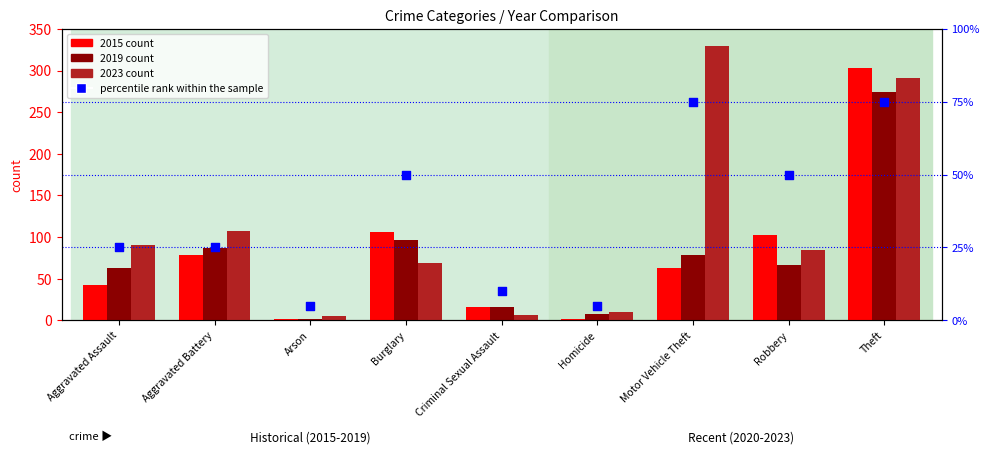

What is the total value across all series at Robbery?

304